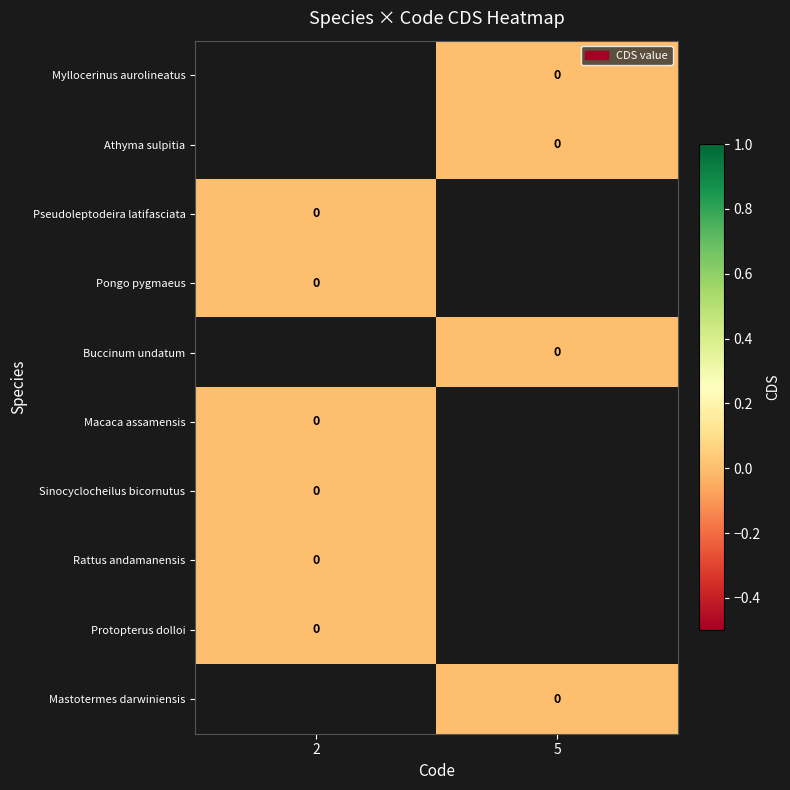

How many categories are shown in the chart?

2